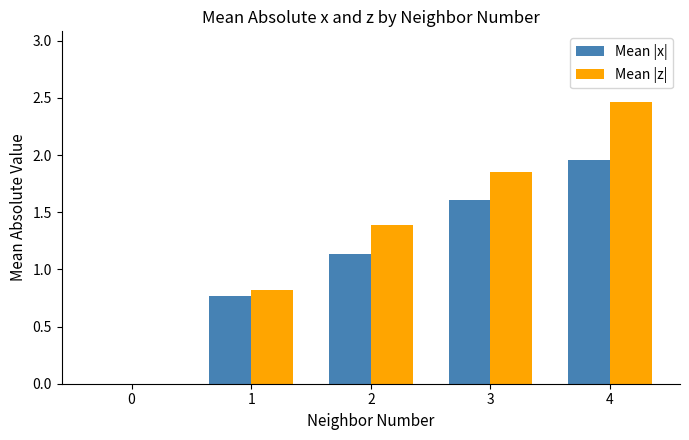

At which category is the sum across all series the highest?

4